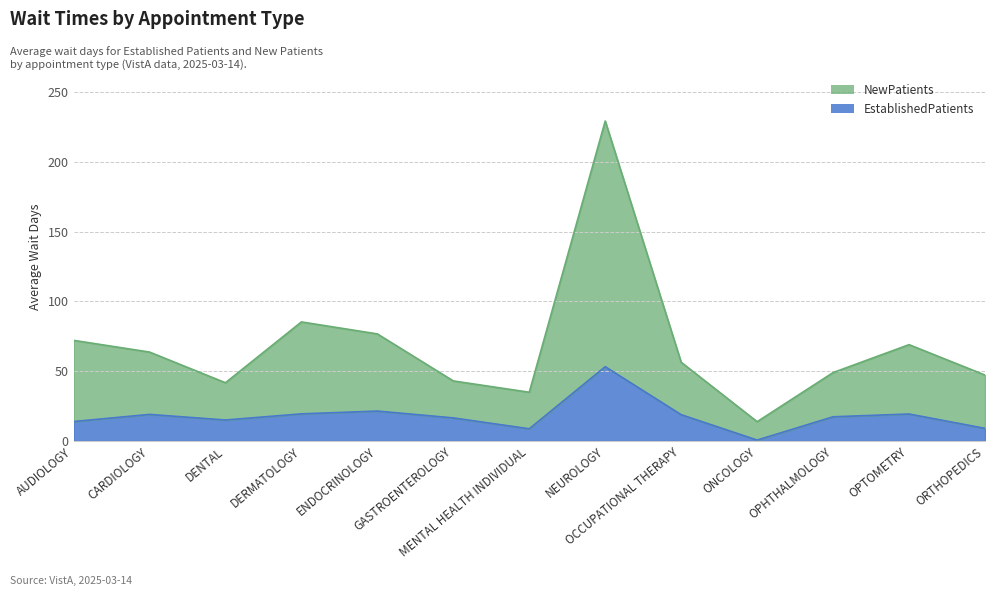

Where does the EstablishedPatients series first go above 17?

CARDIOLOGY